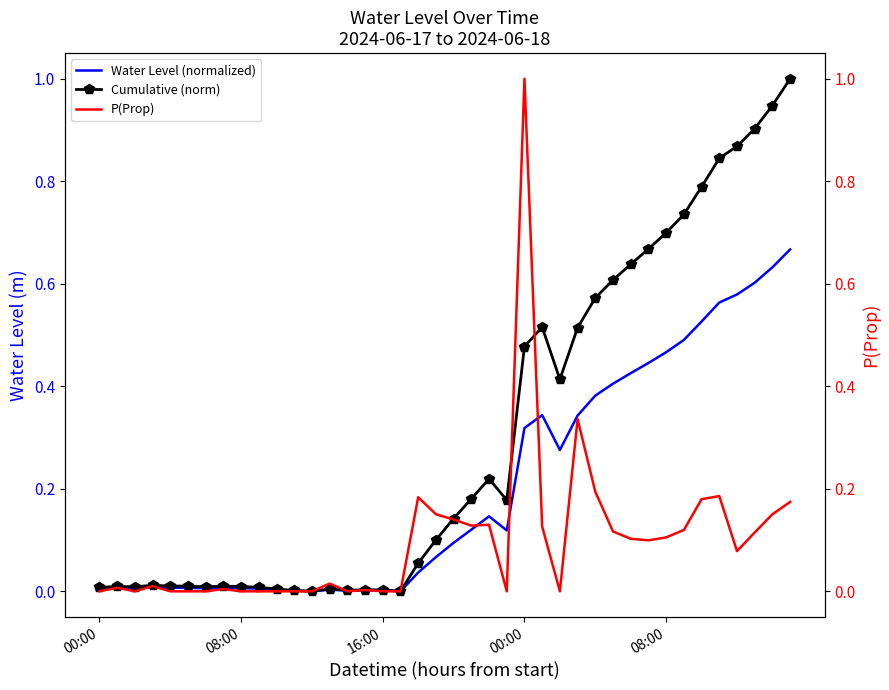

Rank the series by their maximum value, from highest to lowest.

Cumulative (norm), P(Prop), Water Level (normalized)